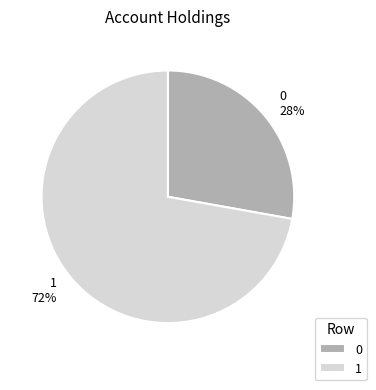

Is it true that 0 is 28% of the pie?

True